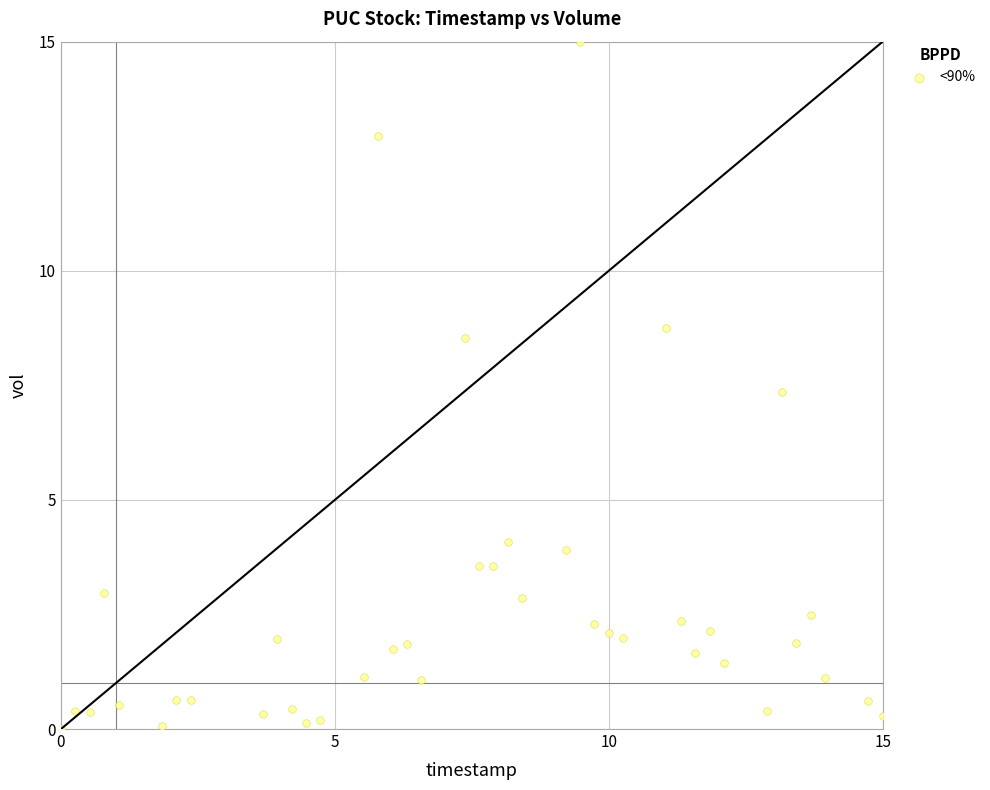

What Y value in the scatter plot is closest to 7?

7.4